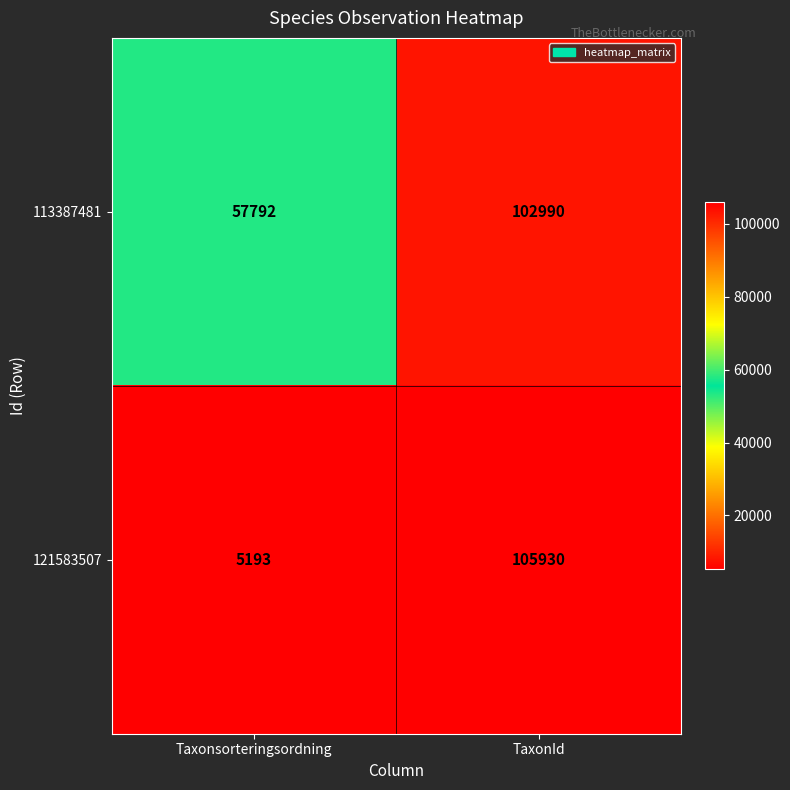

Rank the series by their average value, from lowest to highest.

121583507, 113387481